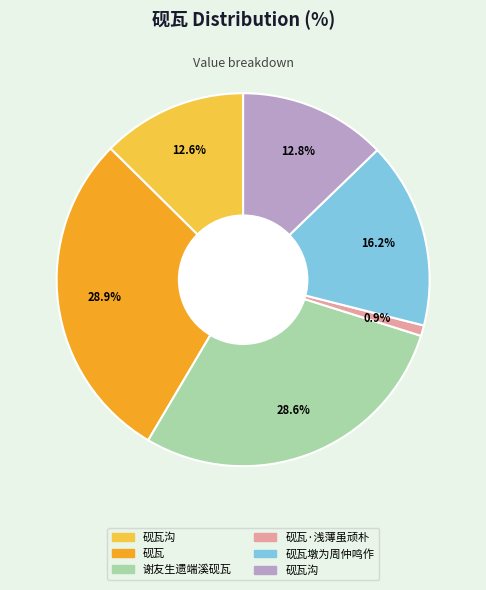

Does any single category account for the majority?

No